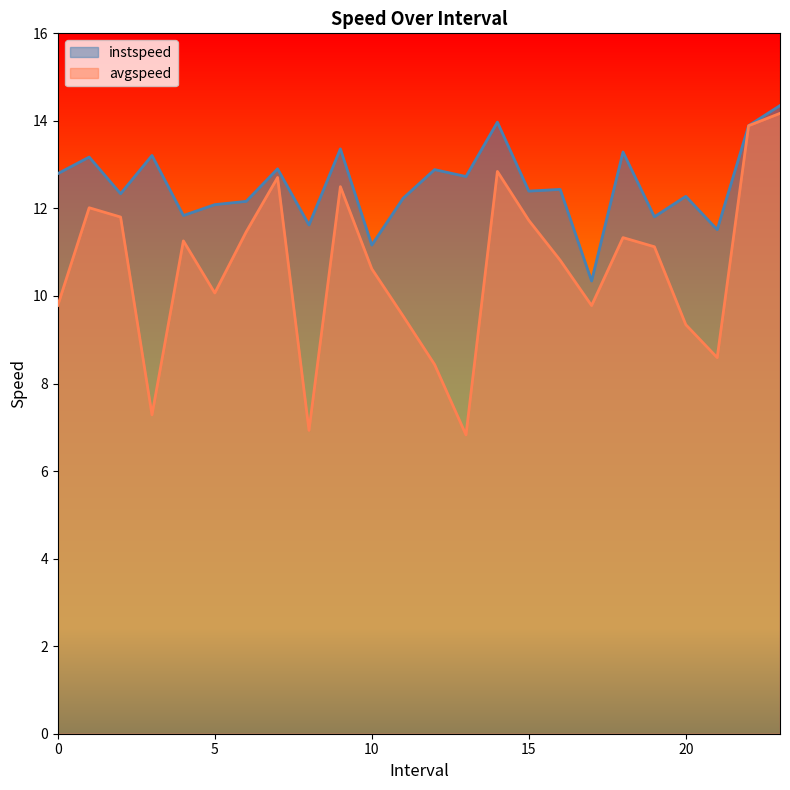

True or false: instspeed and avgspeed cross at least once.

False